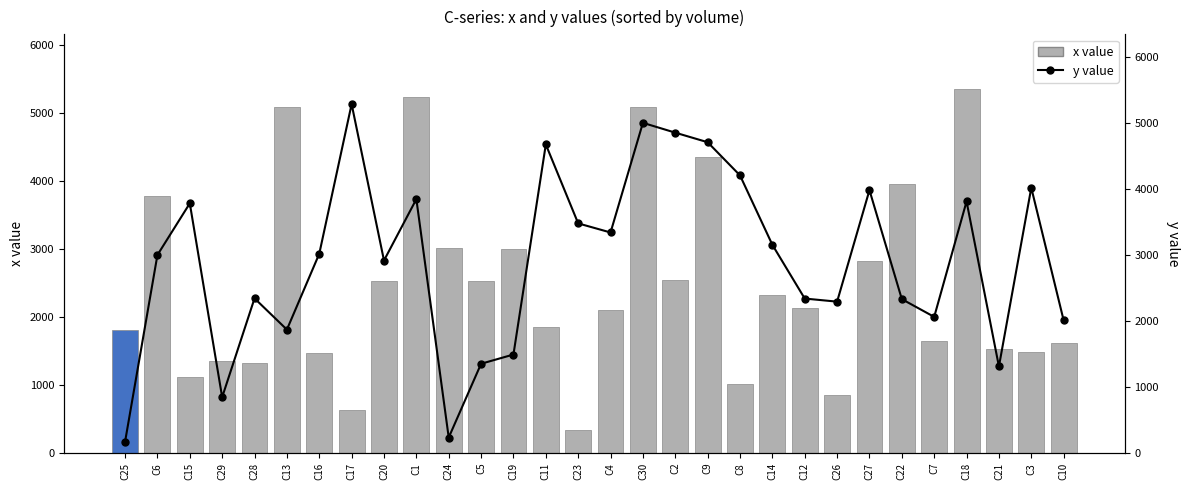

Which series changed the most between C29 and C26?

y value